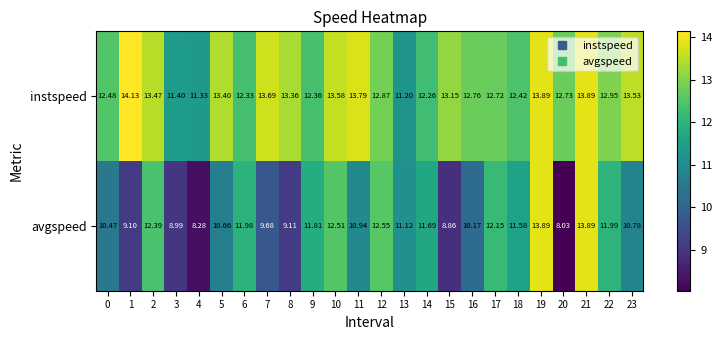

Is the value of avgspeed at 2 greater than the value of instspeed at 13?

Yes